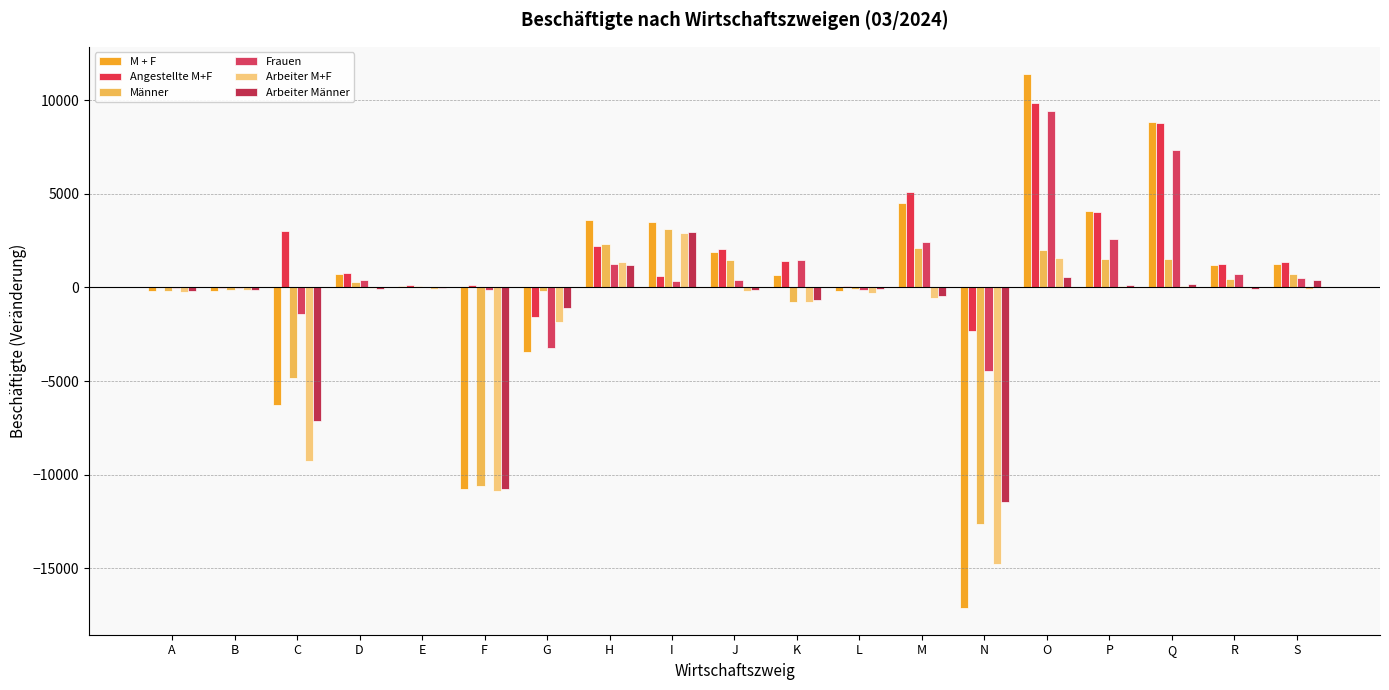

Between H and L, which series saw the biggest shift?

M + F